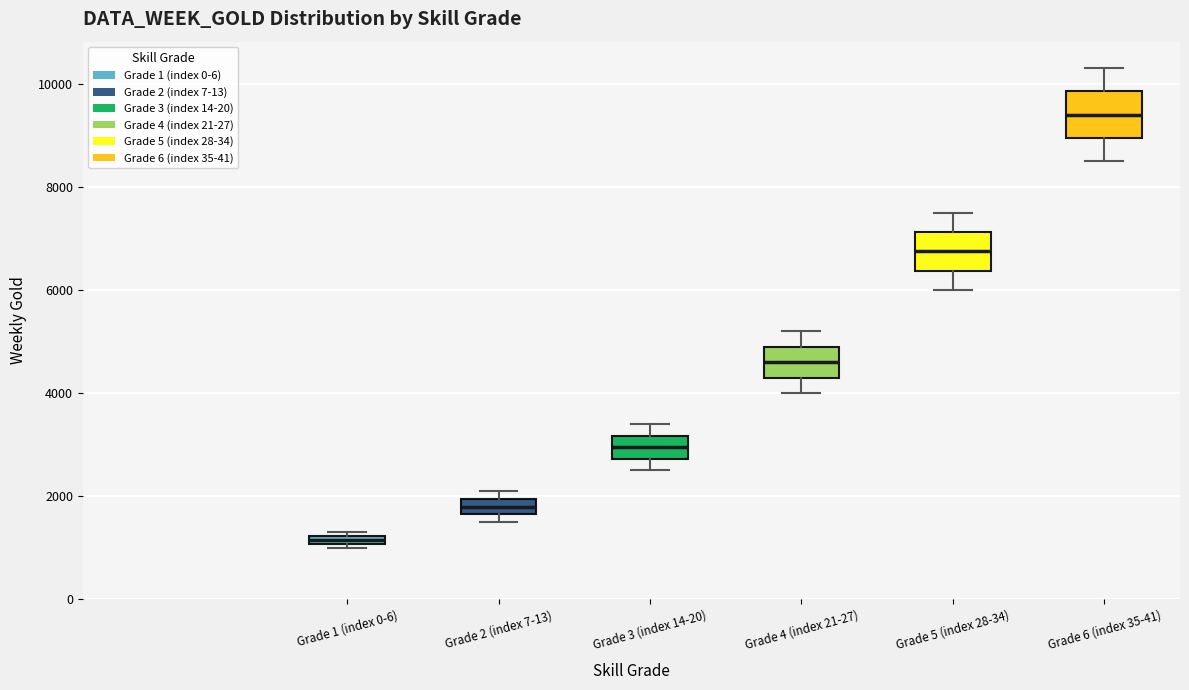

Which box's median line is the highest?

Grade 6 (index 35-41)